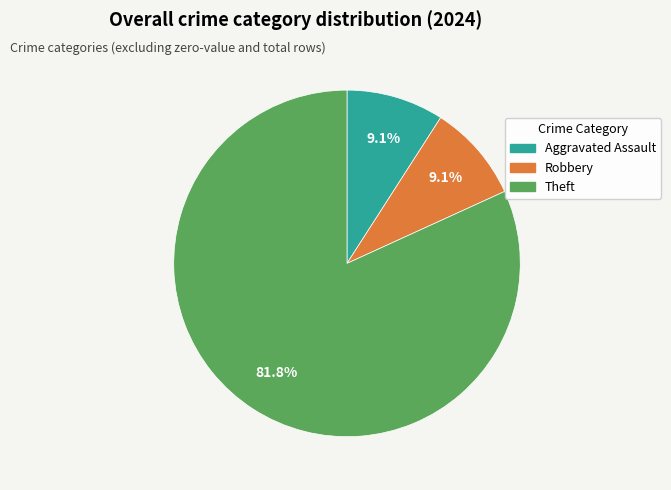

Approximately how many times larger is the value at Theft compared to Aggravated Assault?

9.0